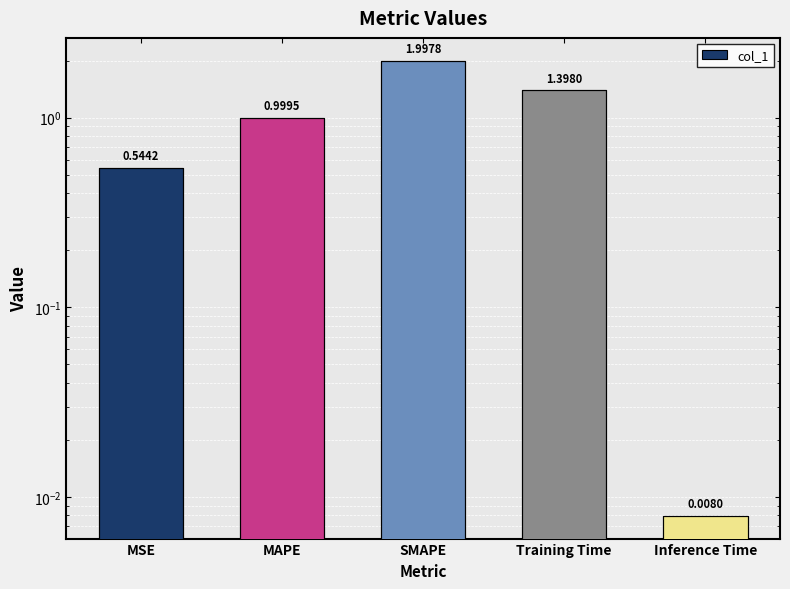

What is the difference between the maximum and minimum values?

2.0